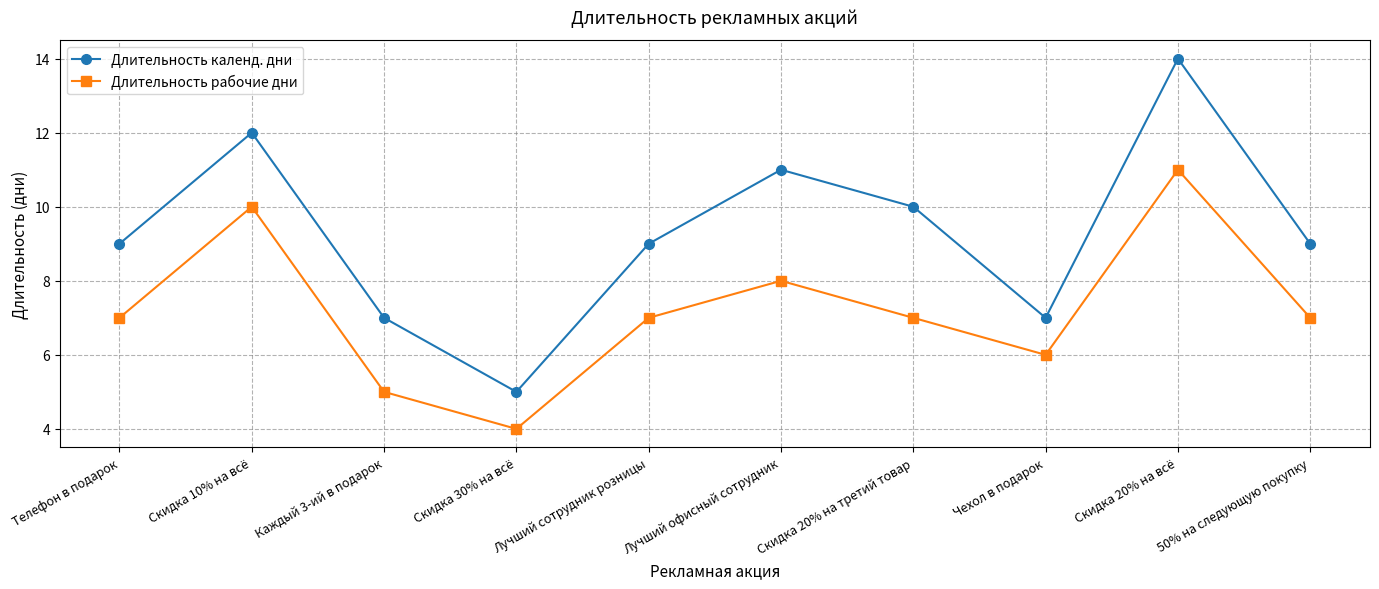

Reading left to right, extract all data points from this chart.

Длительность календ. дни: 9	12	7	5	9	11	10	7	14	9
Длительность рабочие дни: 7	10	5	4	7	8	7	6	11	7